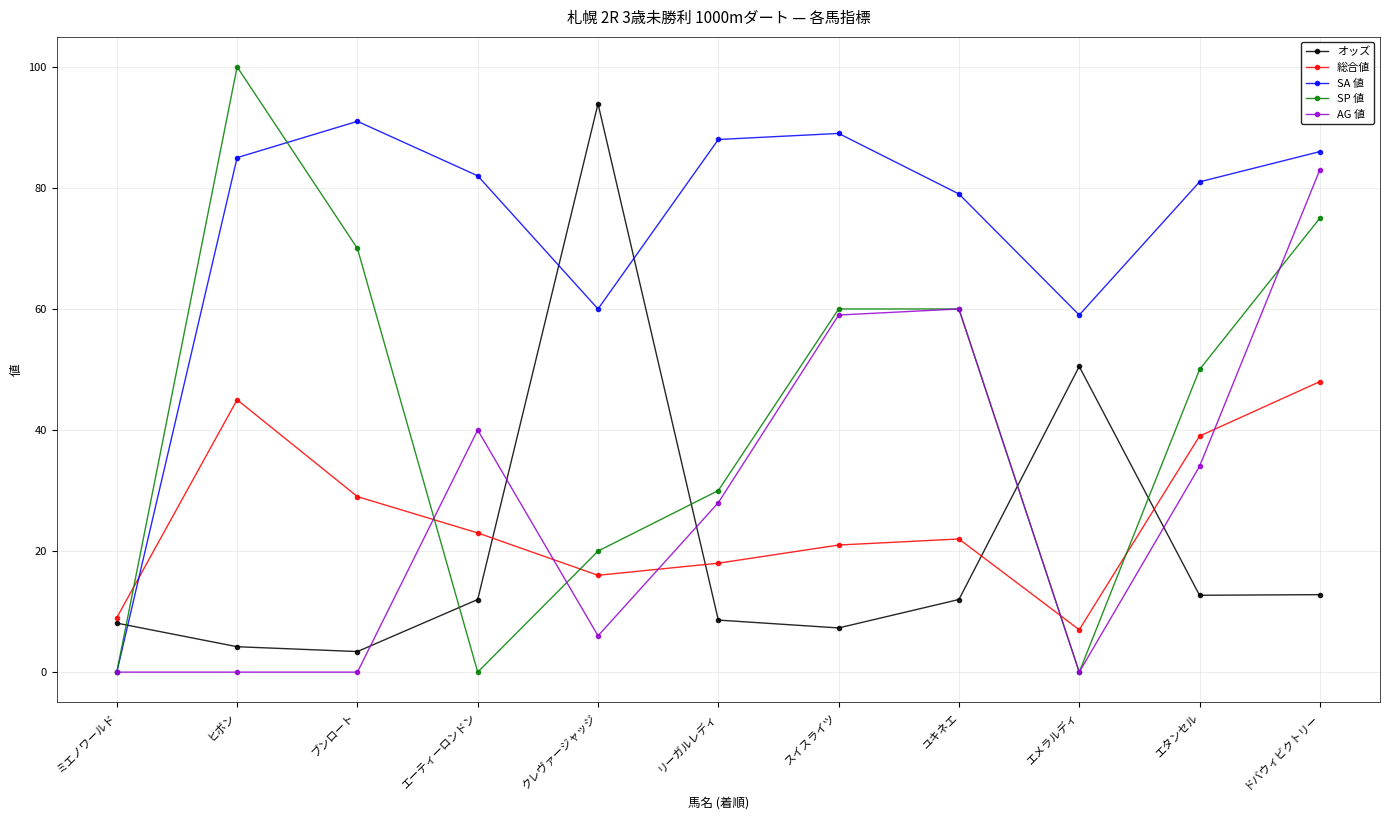

What is the maximum value for オッズ?

93.9